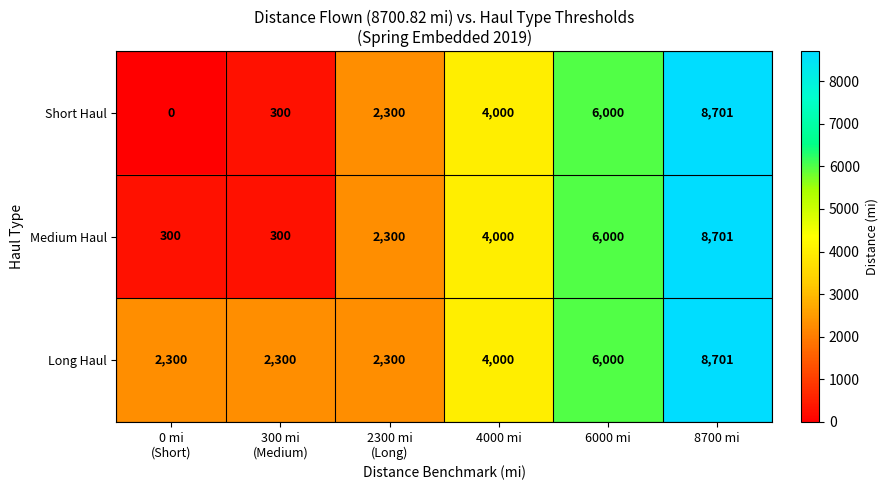

What is the difference between the second highest and second lowest values in the Short Haul series?

5700